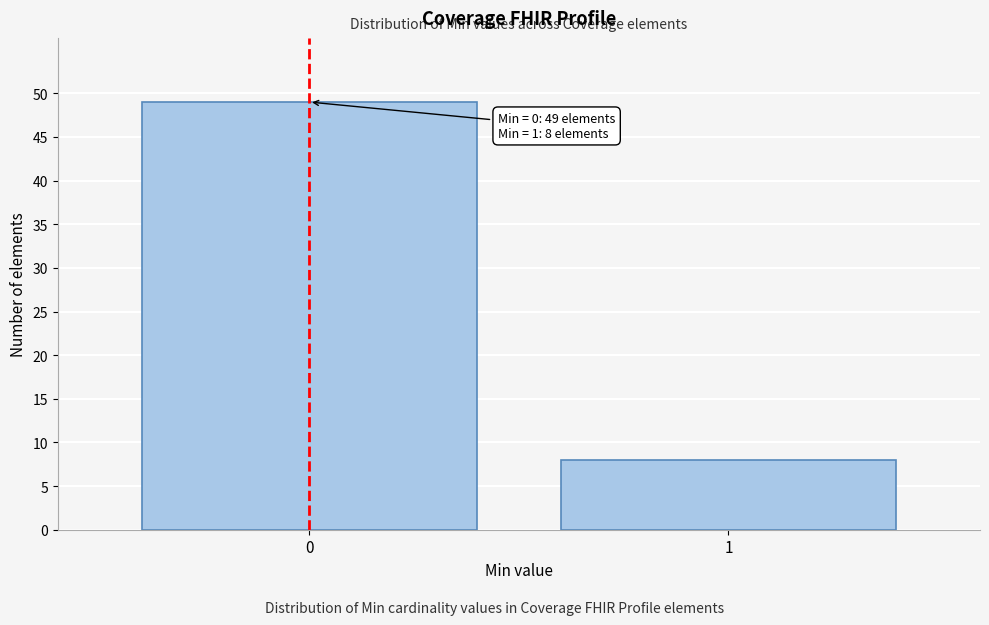

Reading left to right, extract all data points from this chart.

49	8